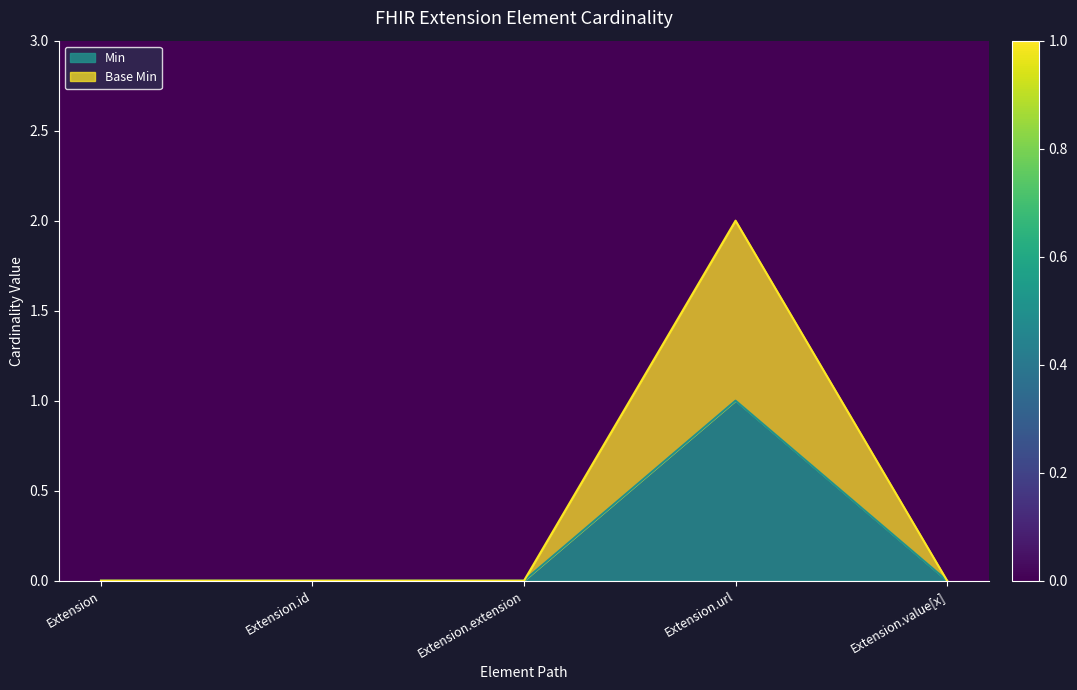

Does the chart have visible grid lines?

No